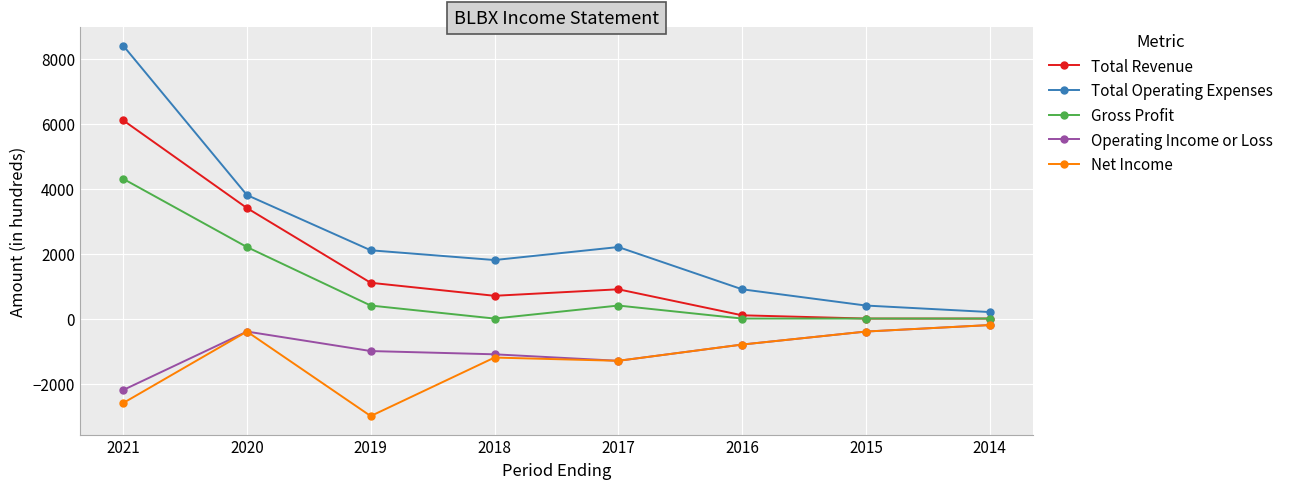

True or false: Net Income and Total Operating Expenses cross at least once.

False